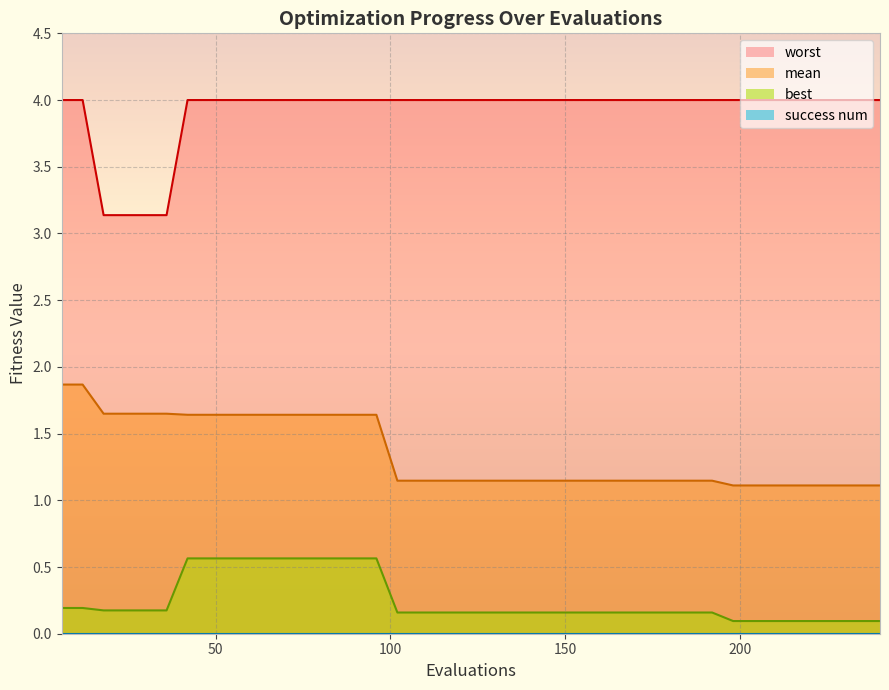

Does the chart display data point markers on the line(s)?

No